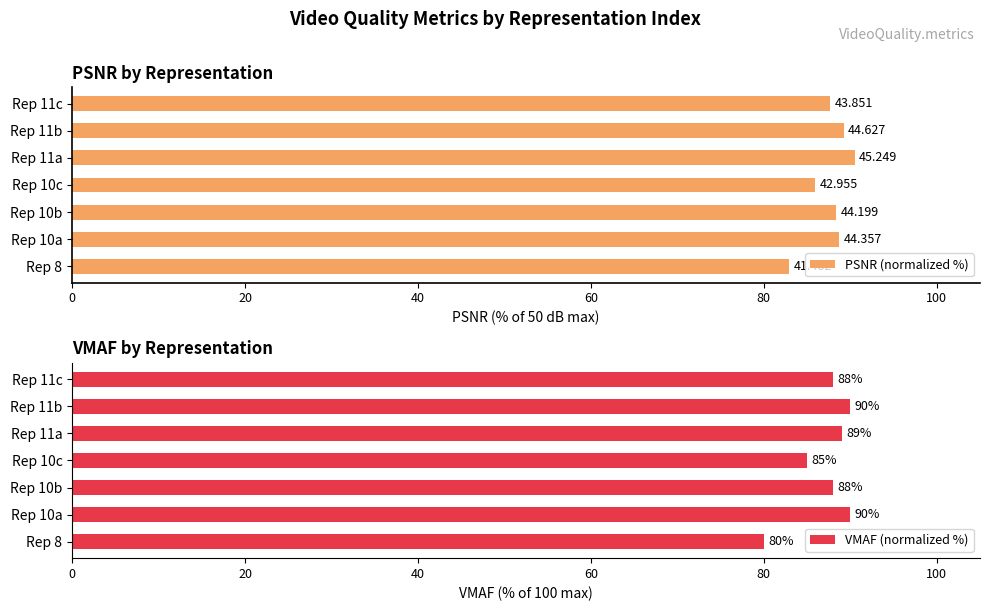

Rank the series by their maximum value, from lowest to highest.

VMAF (normalized %), PSNR (normalized %)